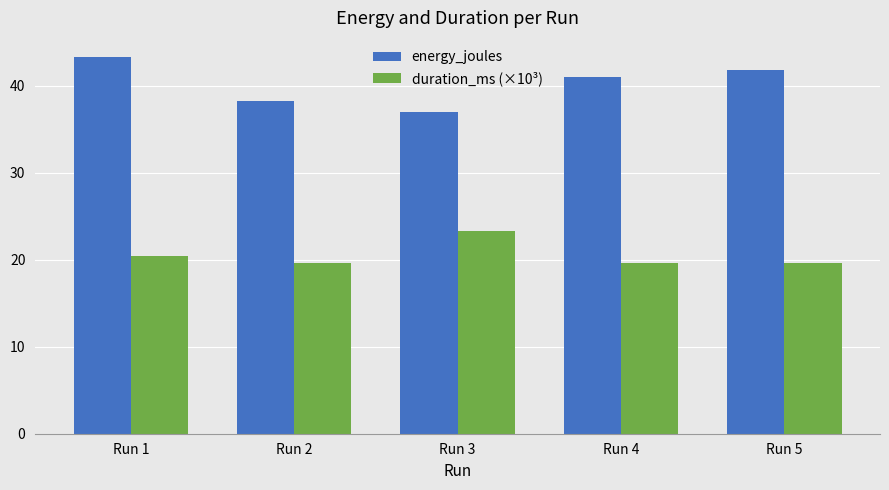

Between Run 3 and Run 5, which series saw the biggest shift?

energy_joules